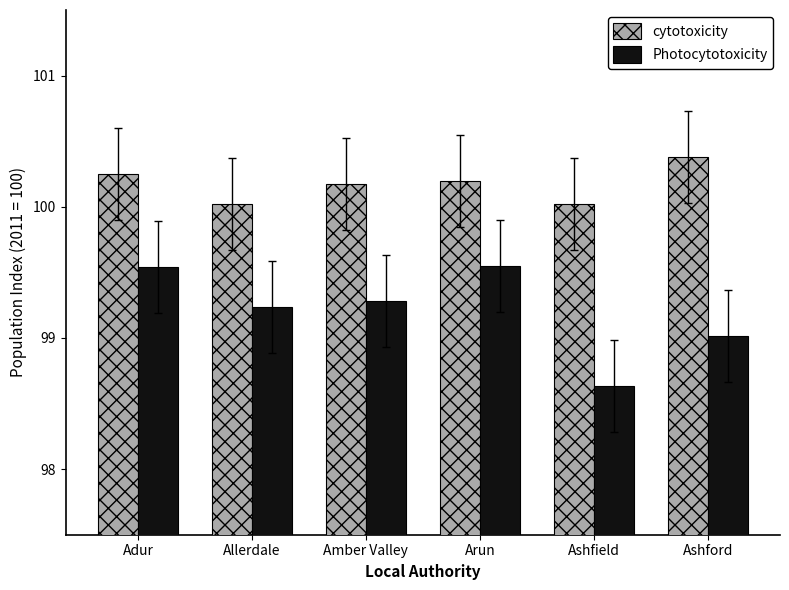

How many series are shown in this chart?

2